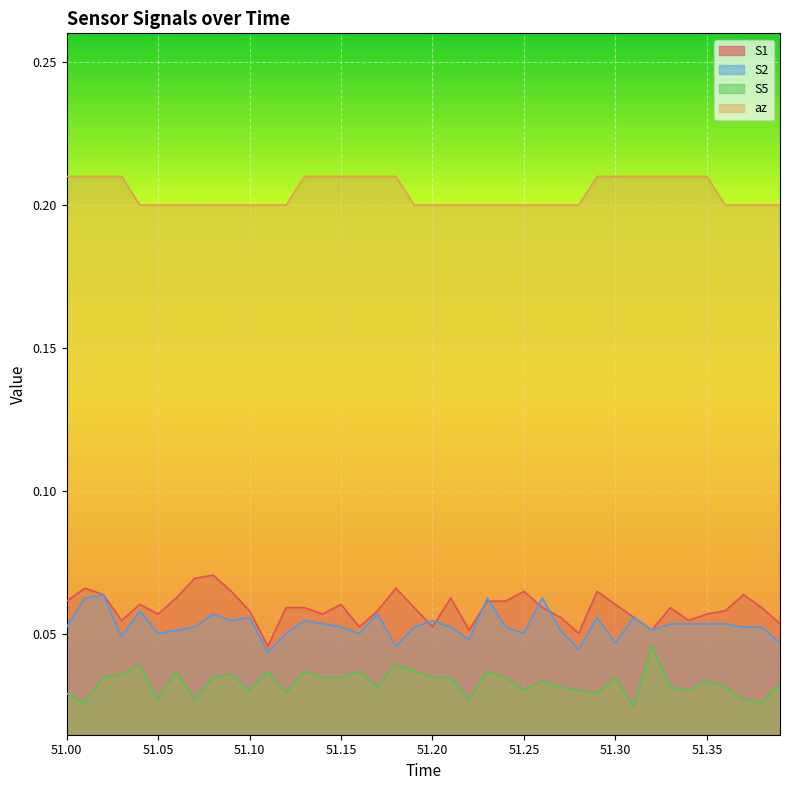

Which series has the largest total across all categories?

az